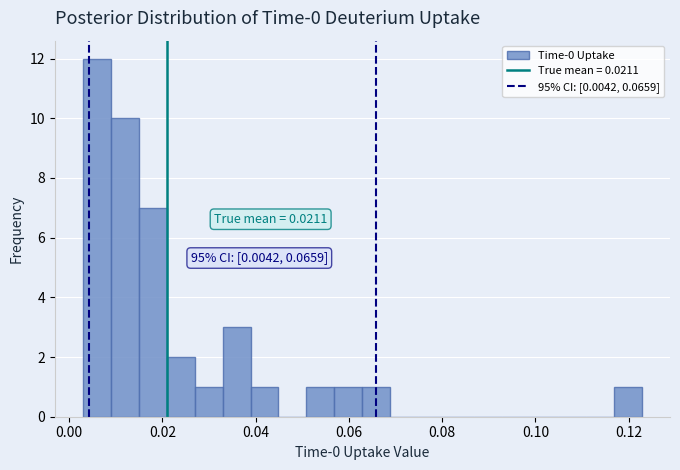

Around what value on the x-axis is the tallest bar? Give the approximate position of its centre, as read against the axis.

0.006